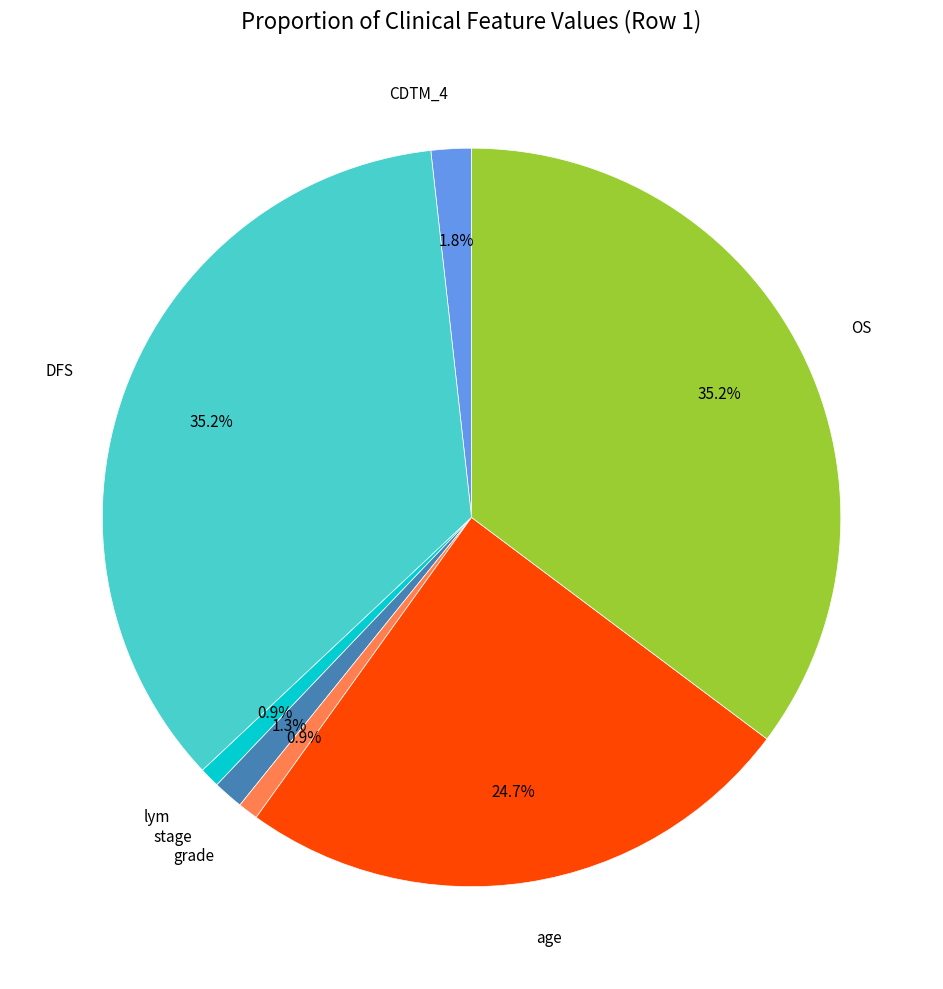

To the nearest percent, what is the difference between the largest and smallest slice percentages?

34%